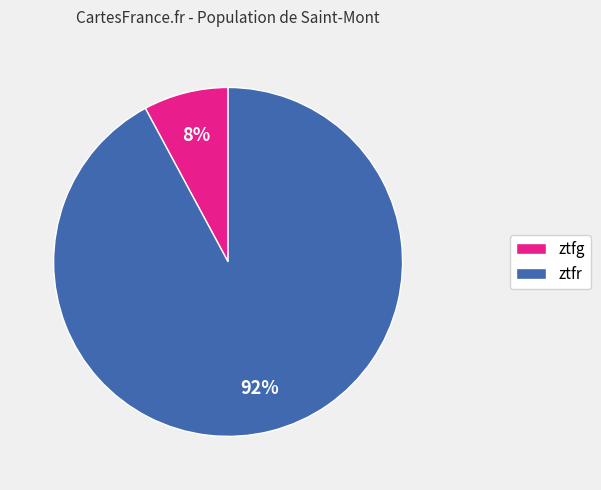

Rank the categories by value from lowest to highest.

ztfg, ztfr